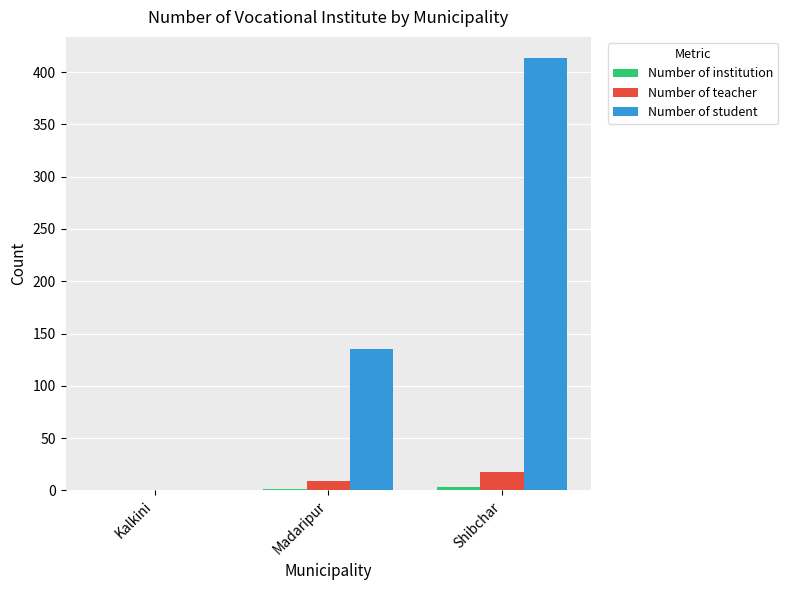

At which category is the sum across all series the highest?

Shibchar